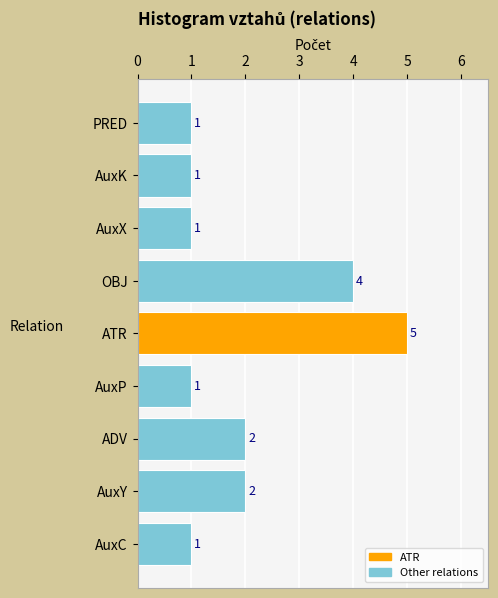

What is the greatest value displayed?

5